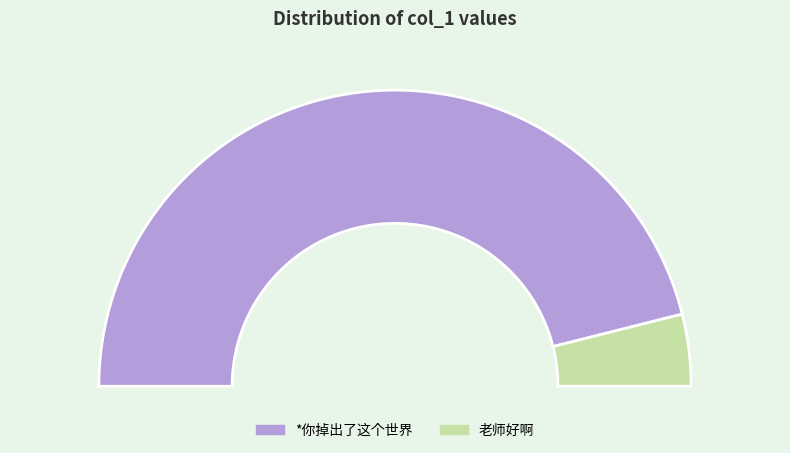

How many slices are in this pie chart?

2